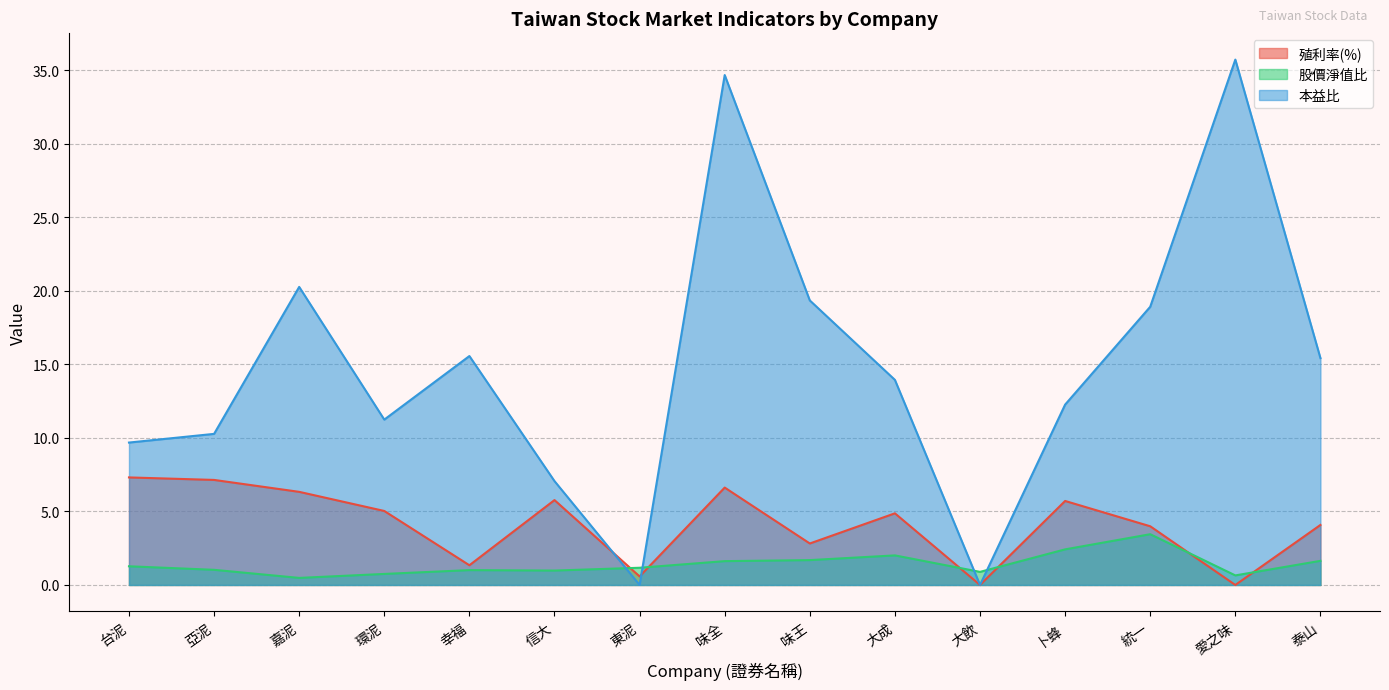

Read the 股價淨值比 value at 大飲.

0.9